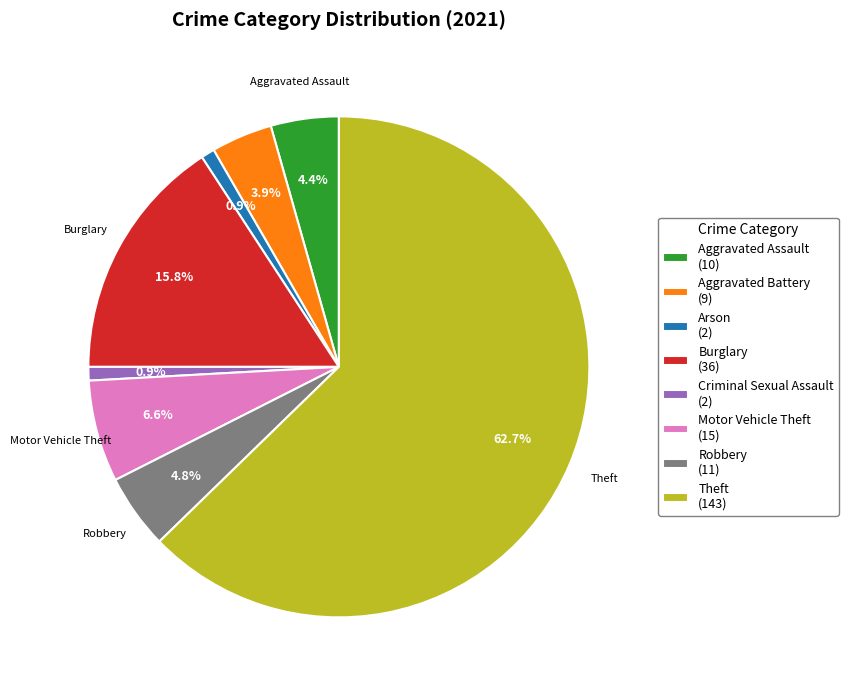

Between Robbery (11) and Arson (2), which is larger?

Robbery (11)